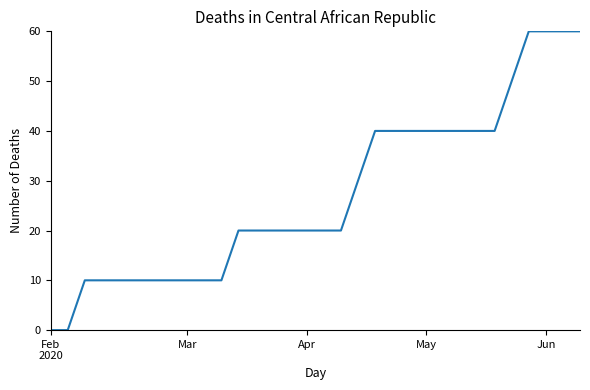

What is the difference between the maximum and minimum values?

60